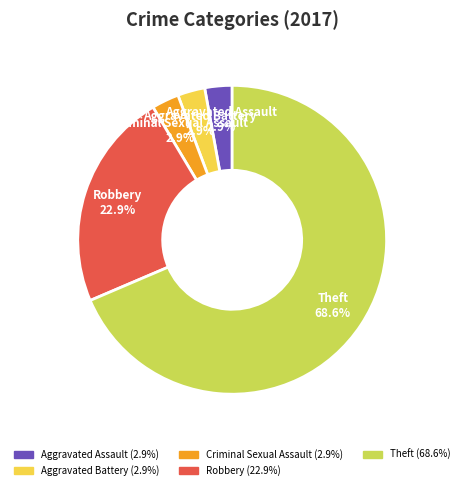

Which category has the biggest portion of the pie?

Theft